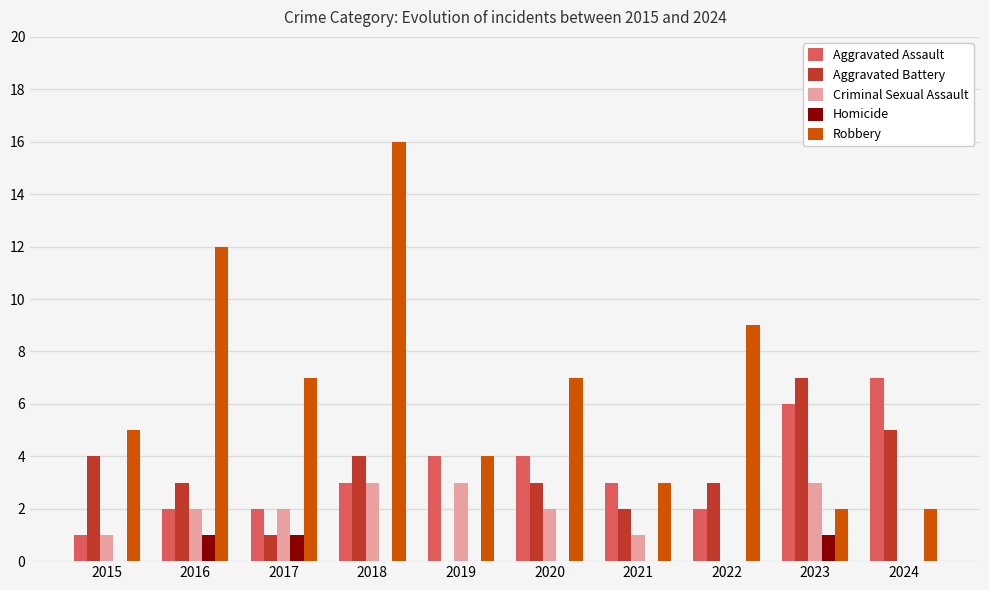

Which series has the largest total across all categories?

Robbery